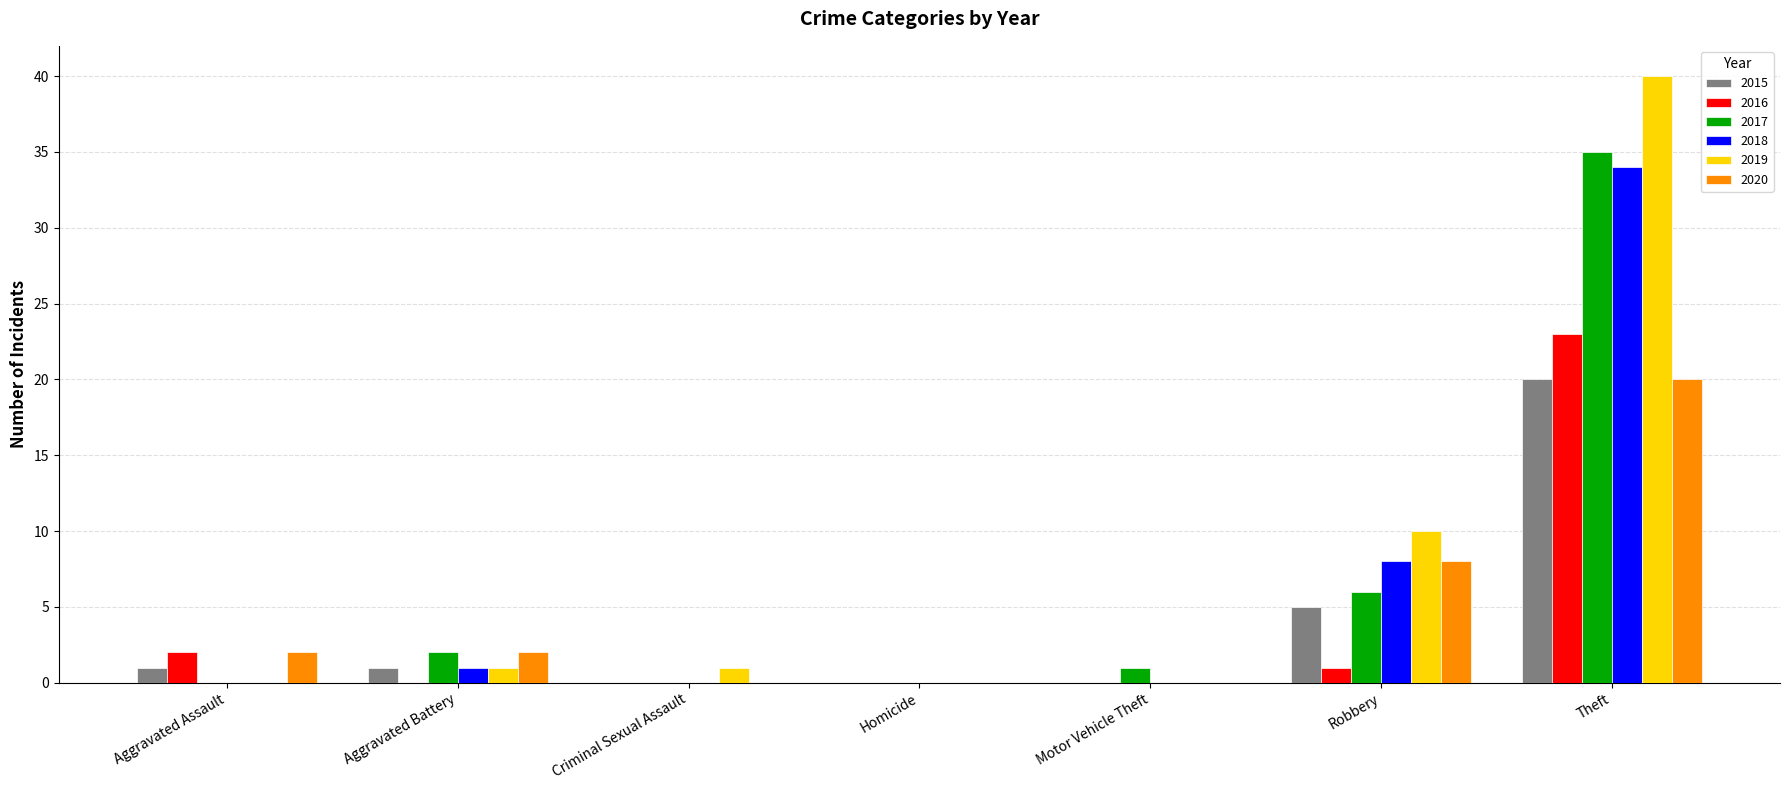

Which category has the highest value across all series?

Theft